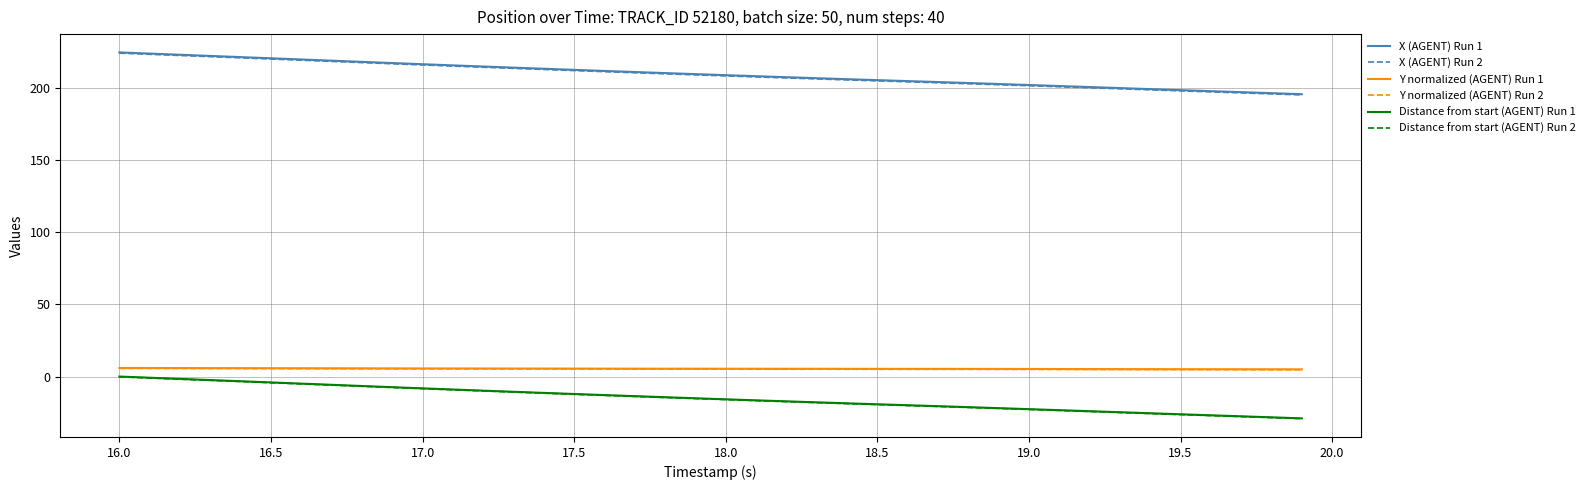

True or false: Distance from start (AGENT) Run 2 and Y normalized (AGENT) Run 1 cross at least once.

False